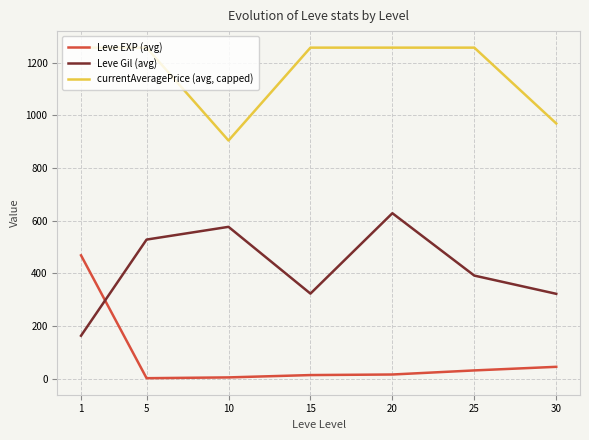

List the series in order of their overall mean, highest first.

currentAveragePrice (avg, capped), Leve Gil (avg), Leve EXP (avg)